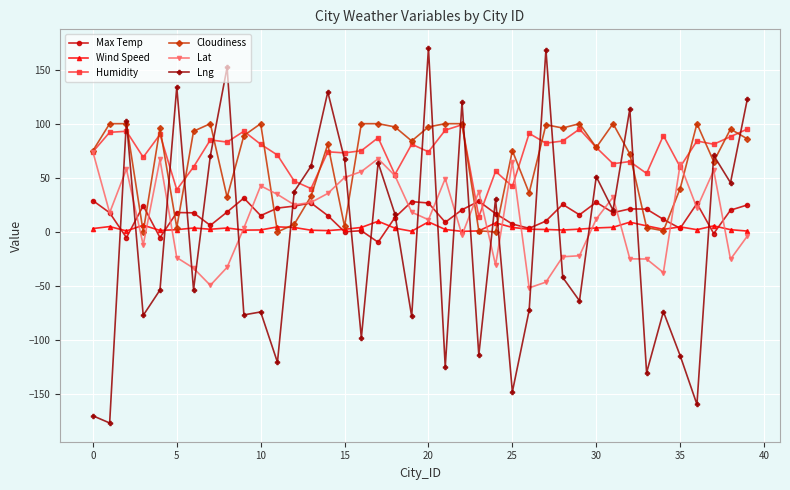

What is the difference between the maximum and minimum values in the Max Temp series?

40.8